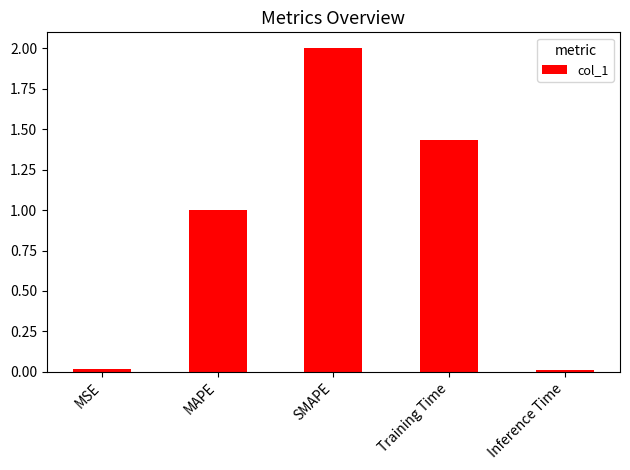

How many distinct data groups are displayed?

1